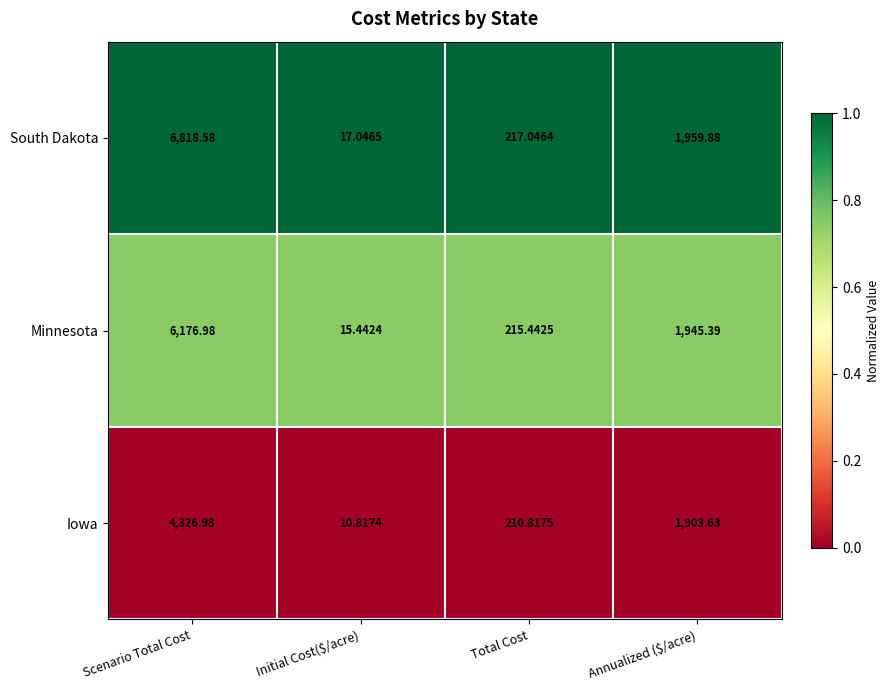

List the series in order of their overall mean, highest first.

South Dakota, Minnesota, Iowa